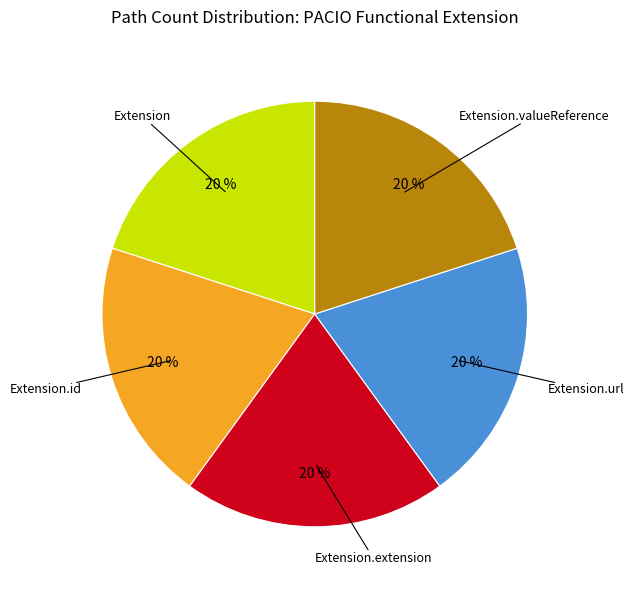

To the nearest percent, what is the average slice percentage?

20%